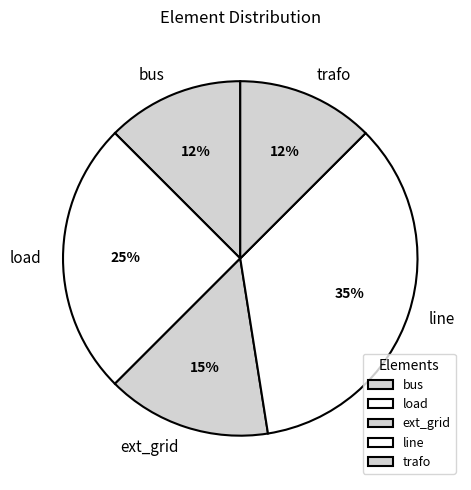

To the nearest percent, what portion does load represent?

25%